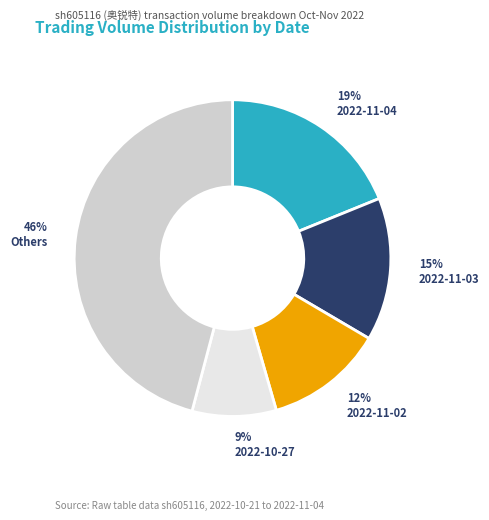

True or false: 2022-11-02 accounts for 12% of the total.

True